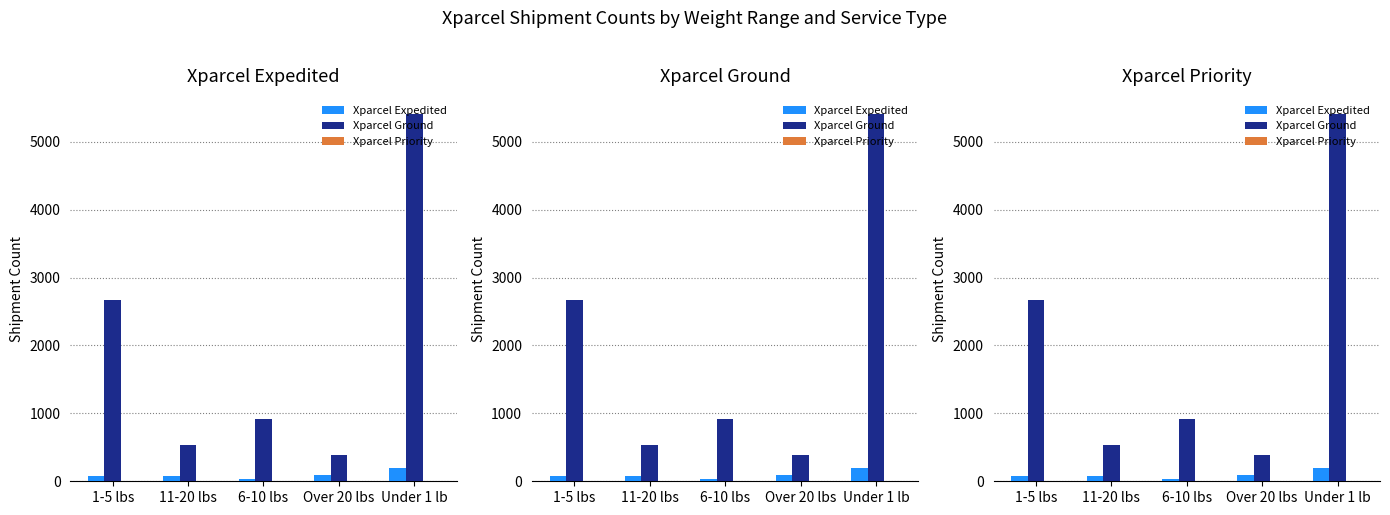

What is the greatest value displayed?

5404